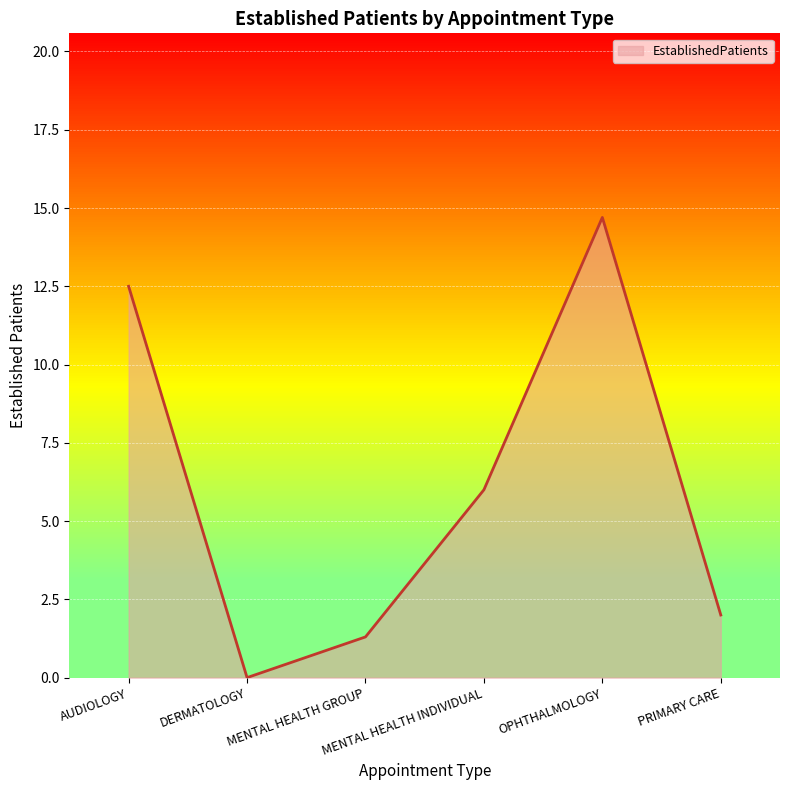

Reading left to right, list all the values displayed in this chart.

AUDIOLOGY=12.5	DERMATOLOGY=0.0	MENTAL HEALTH GROUP=1.3	MENTAL HEALTH INDIVIDUAL=6.0	OPHTHALMOLOGY=14.7	PRIMARY CARE=2.0